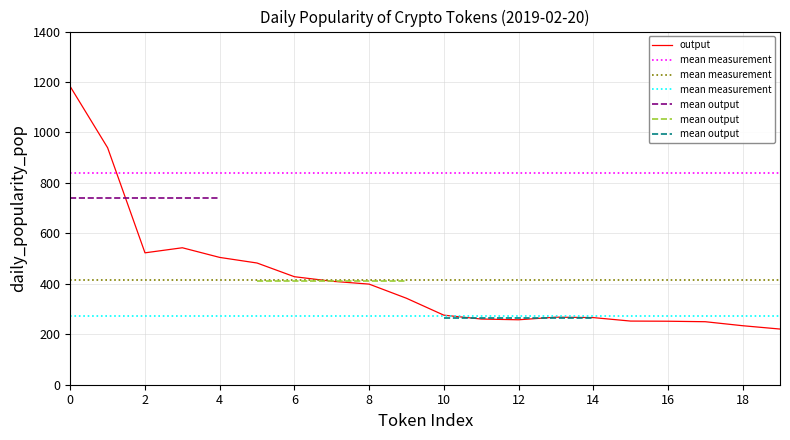

The value of output at 6 is 131.4. True or false?

False